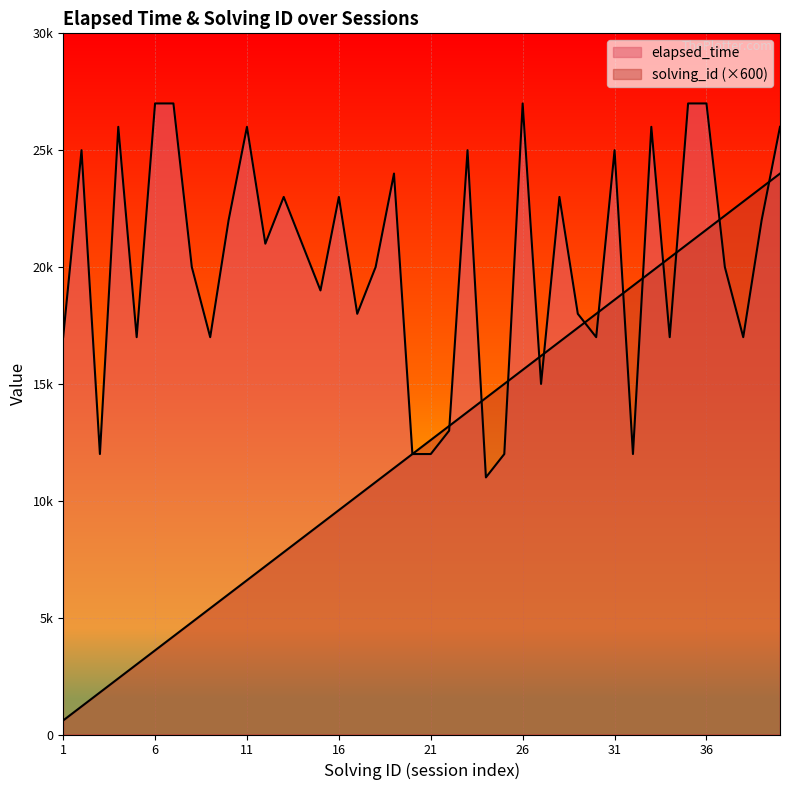

What is the highest value of the elapsed_time series?

27000